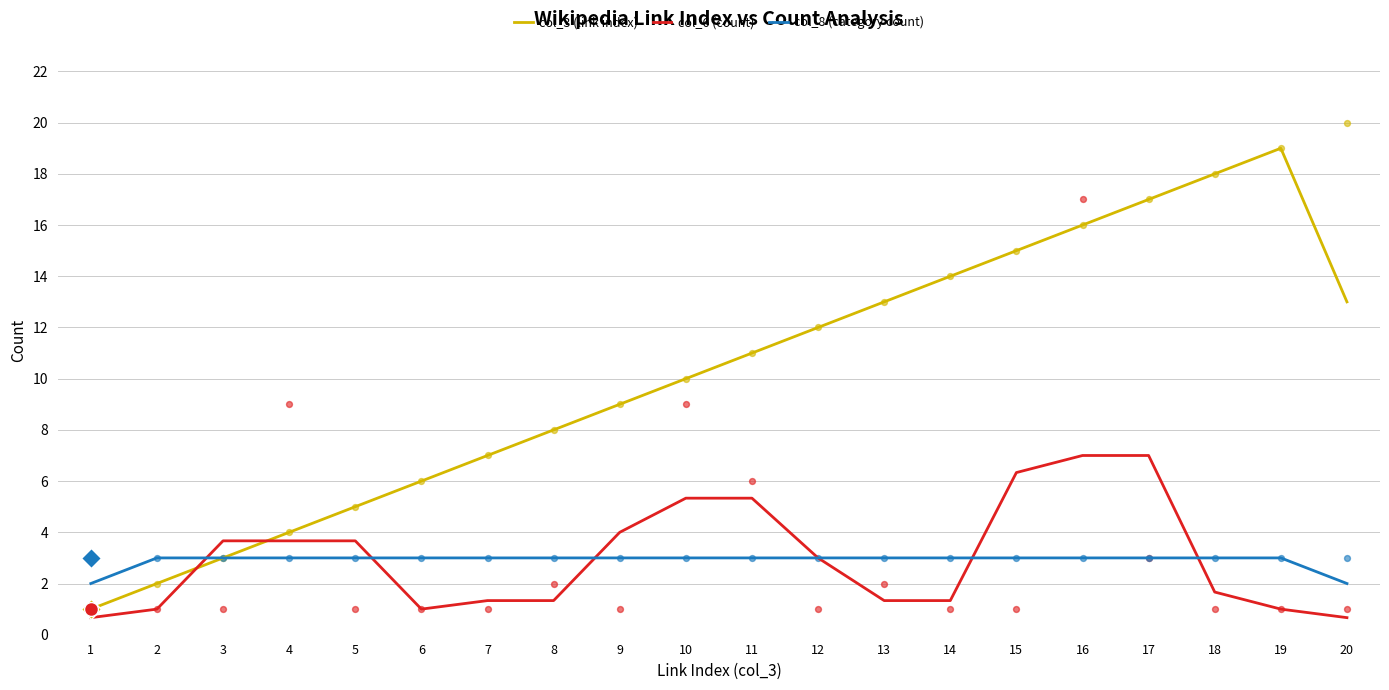

Which series has the widest spread of Y values?

col_3 (link index)